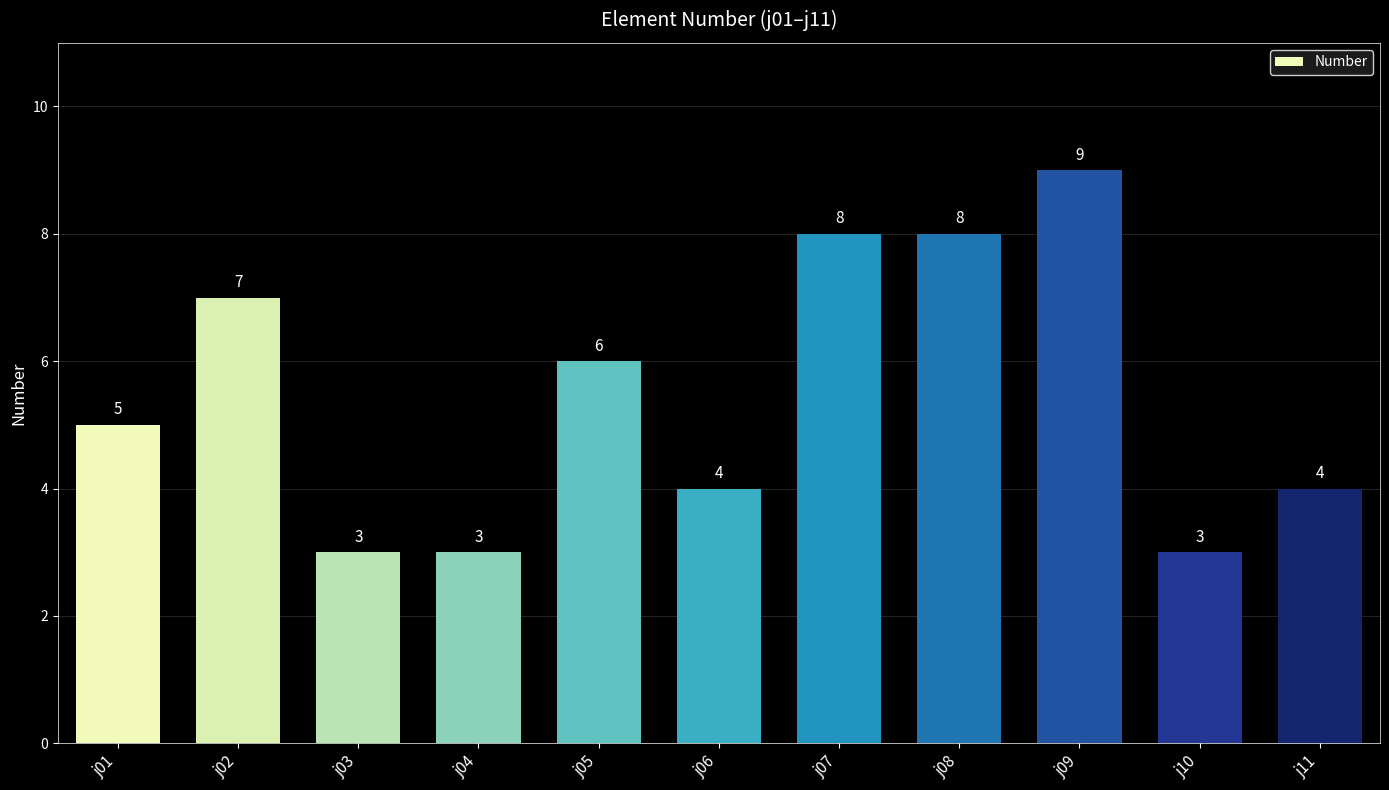

How many bars are there in total?

11